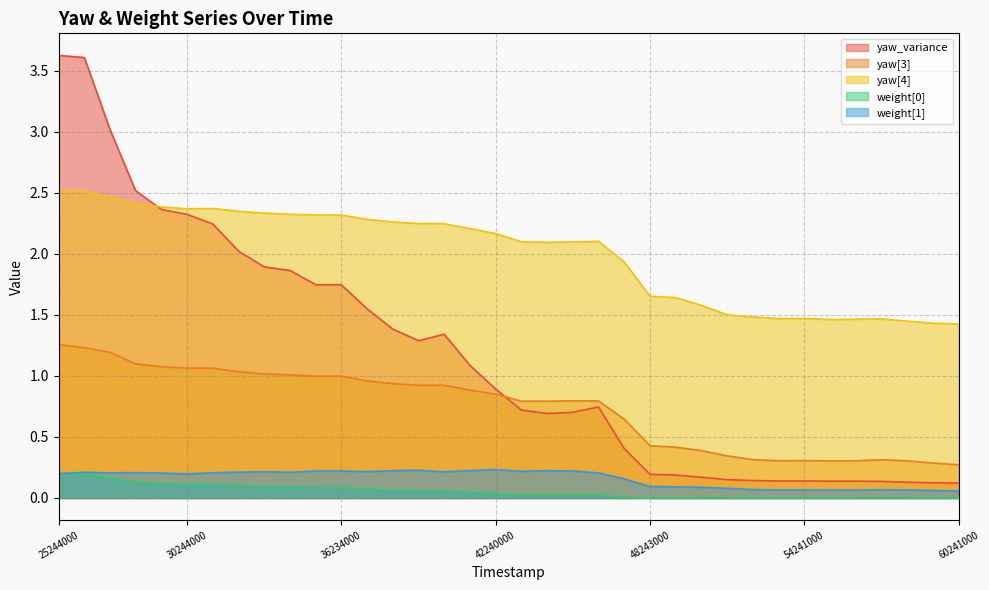

List the labels in order of weight[1] value, smallest first.

60241000, 59243000, 56240000, 55243000, 54241000, 58241000, 53243000, 57243000, 52242000, 51240000, 50240000, 49242000, 48243000, 47242000, 30244000, 25244000, 25256000, 29245000, 46241000, 27244000, 31235000, 28234000, 34245000, 26244000, 32245000, 40235000, 33235000, 37234000, 43240000, 35245000, 36234000, 45241000, 38235000, 44243000, 41240000, 39244000, 42240000